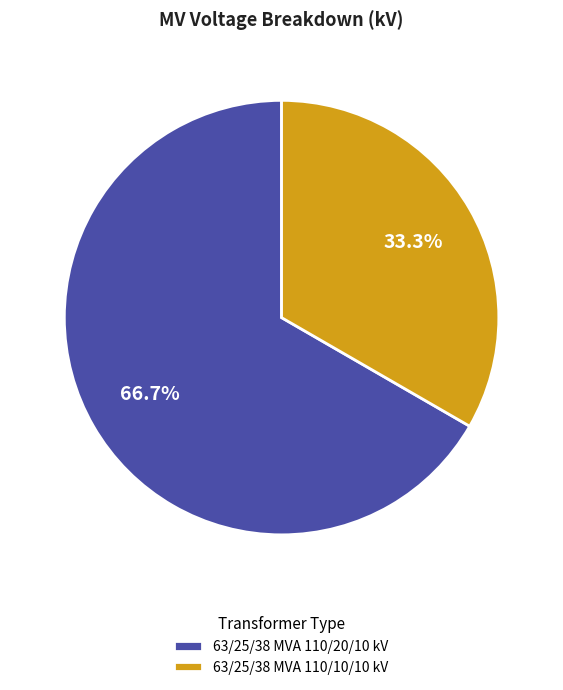

Does 63/25/38 MVA 110/20/10 kV account for over 50% of the chart?

Yes